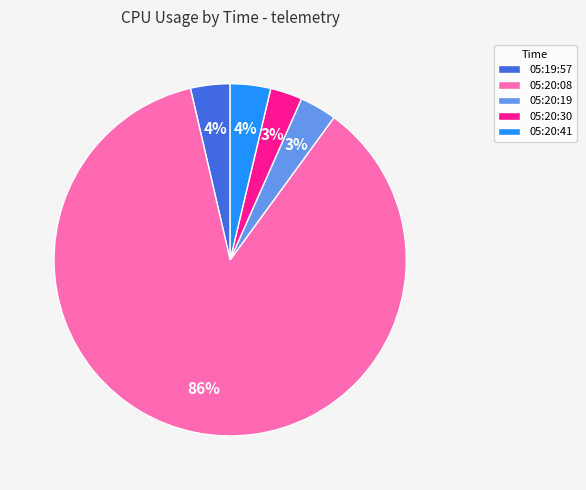

To the nearest percent, what is the difference between the largest and smallest slice percentages?

83%